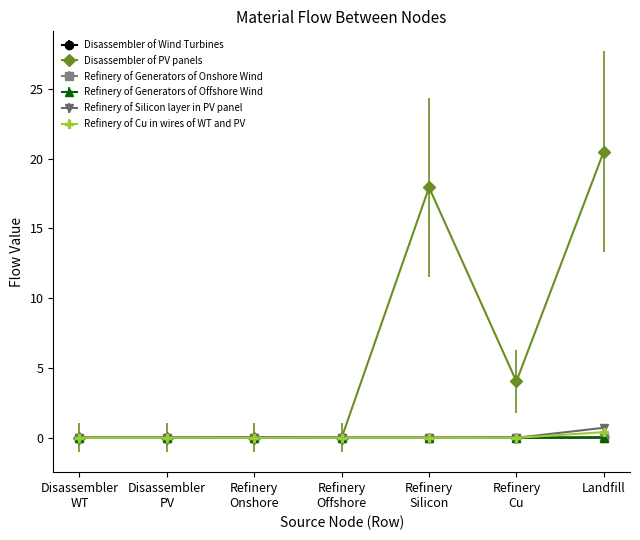

Which series has the largest total across all categories?

Disassembler of PV panels